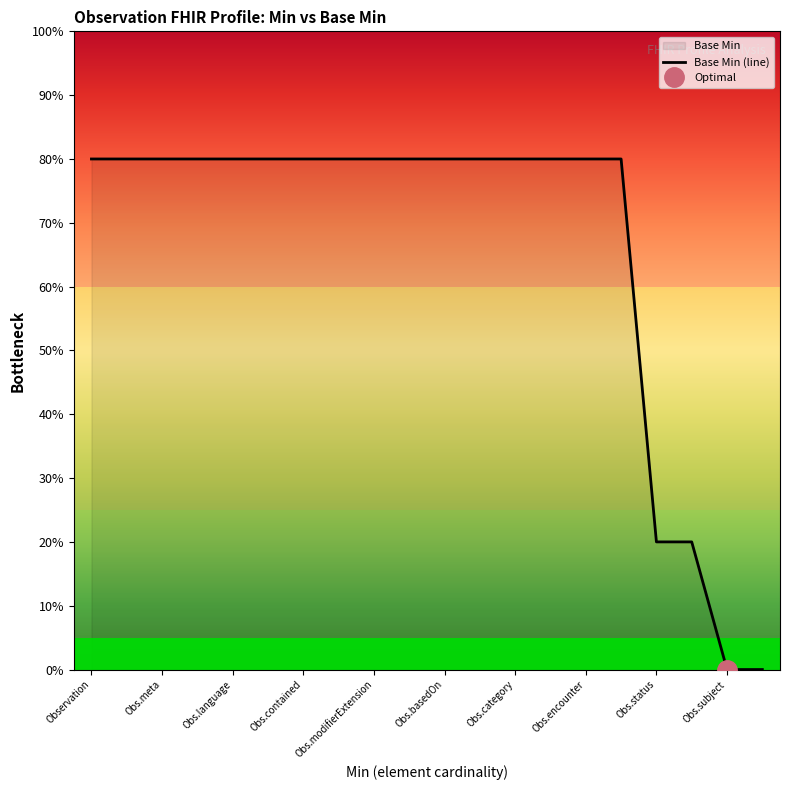

Reading left to right, transcribe all the data shown in this chart.

80	80	80	80	80	80	80	80	80	80	80	80	80	80	80	80	20	20	0	0